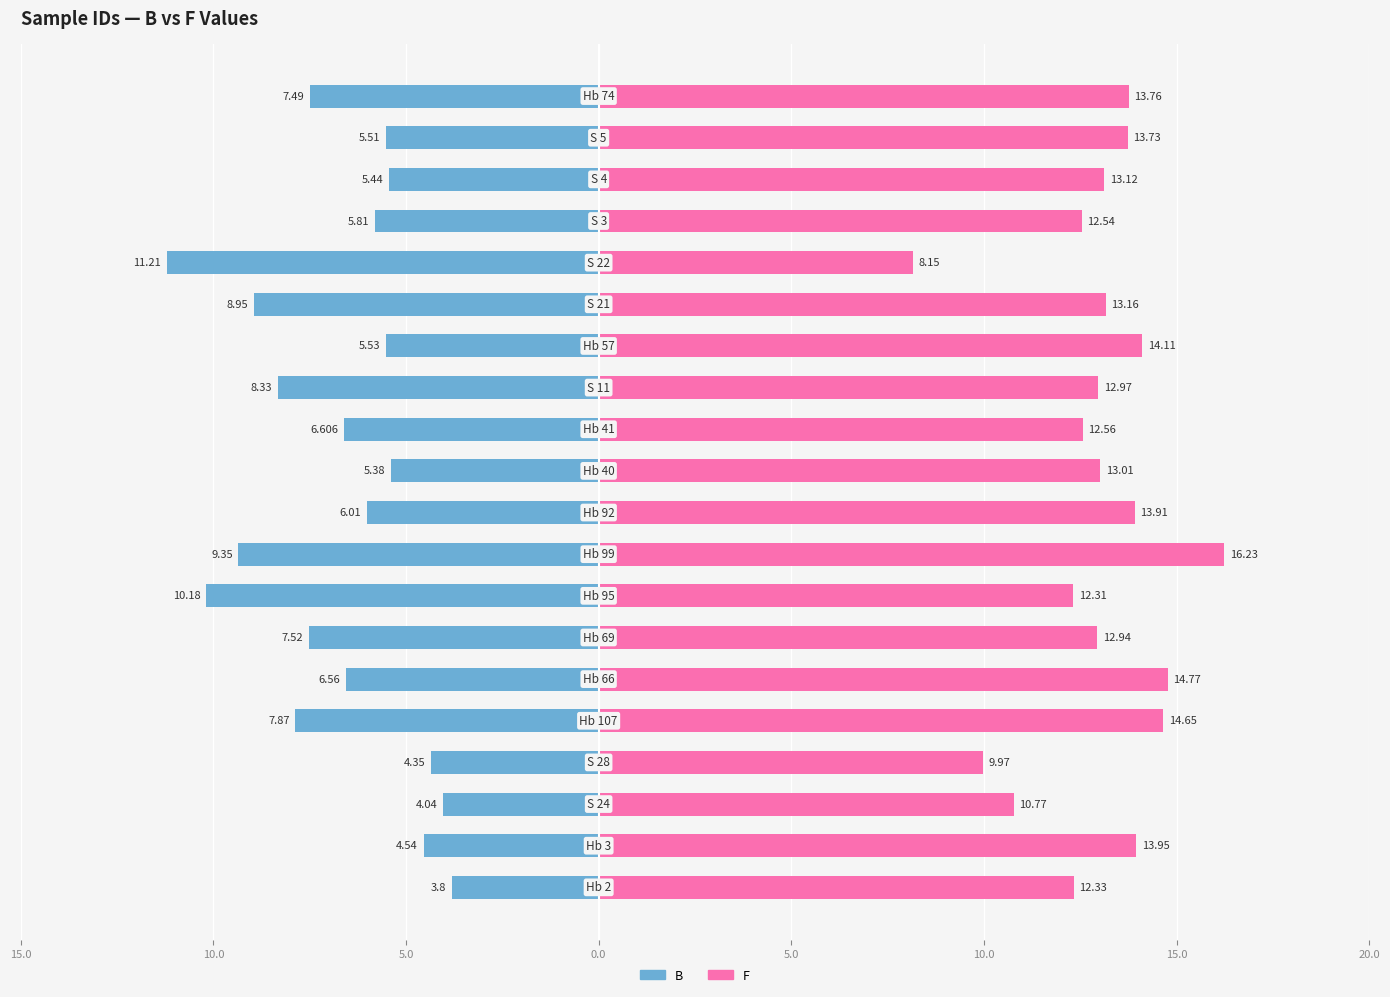

Is the value of B at 14 greater than the value of F at 5.0?

No